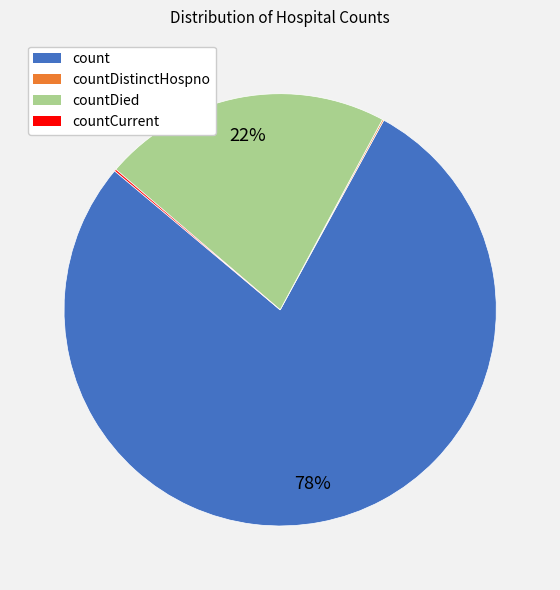

To the nearest percent, what is the average slice percentage?

25%